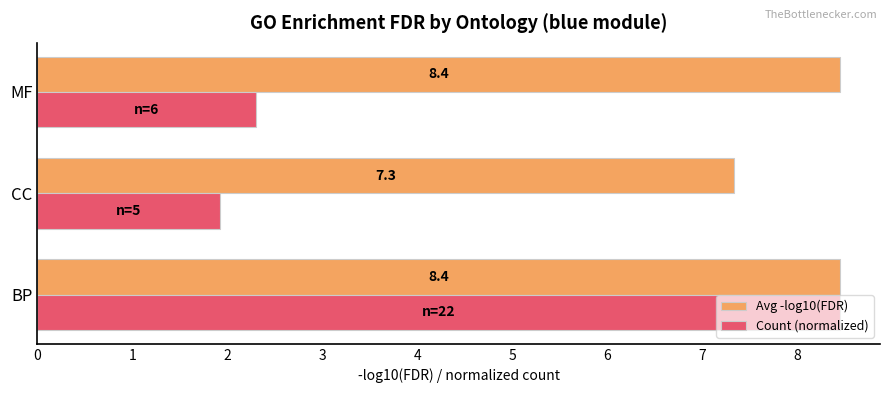

What is the highest value of the Count (normalized) series?

8.4